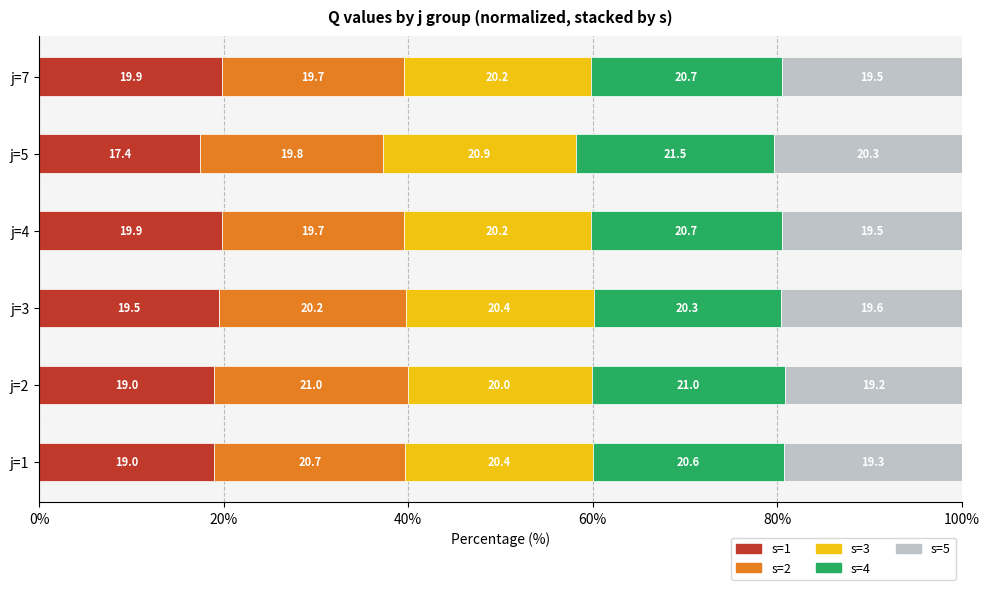

What is the average value of the s=1 series?

19.1